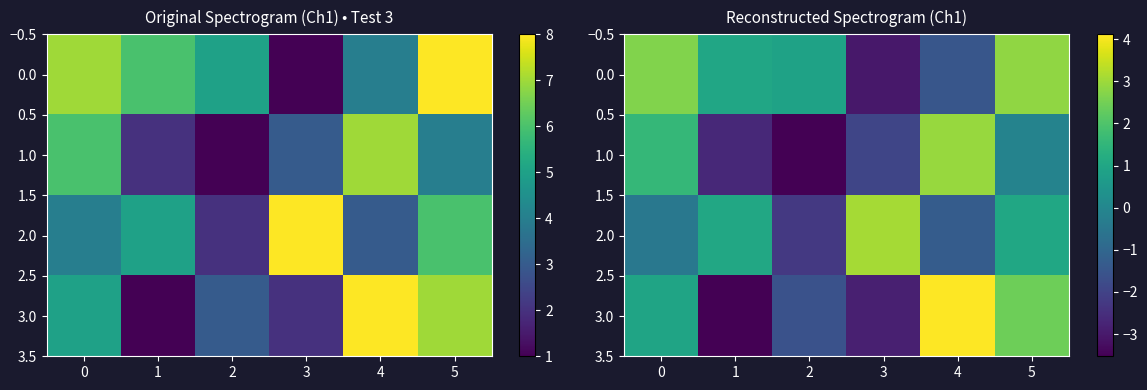

Which label corresponds to the largest value in the chart?

4